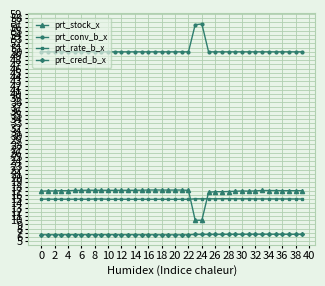

What is the value of the prt_conv_b_x point at the 3rd from the left?

50.0